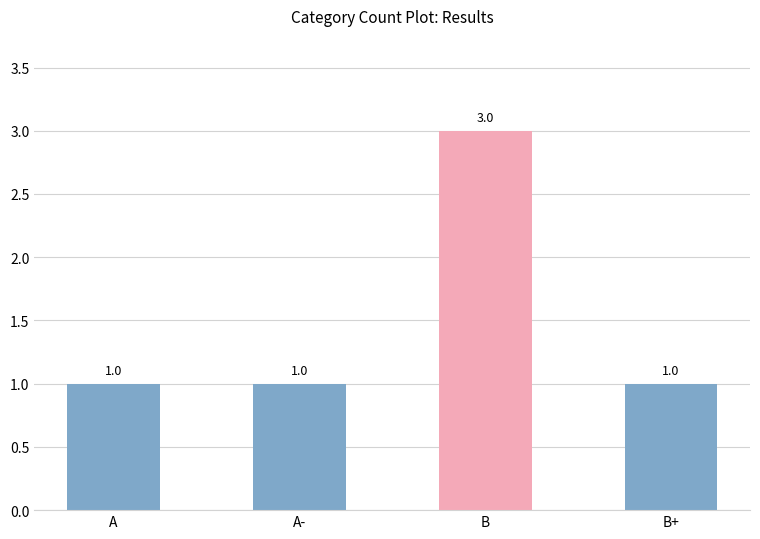

Are the bars horizontal?

No